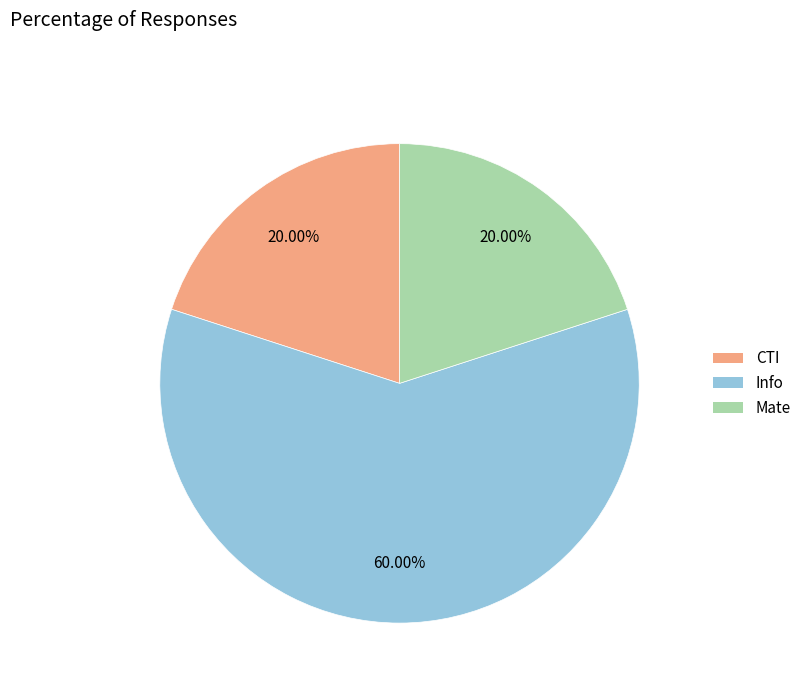

What percentage is NOT represented by Mate?

80.0%